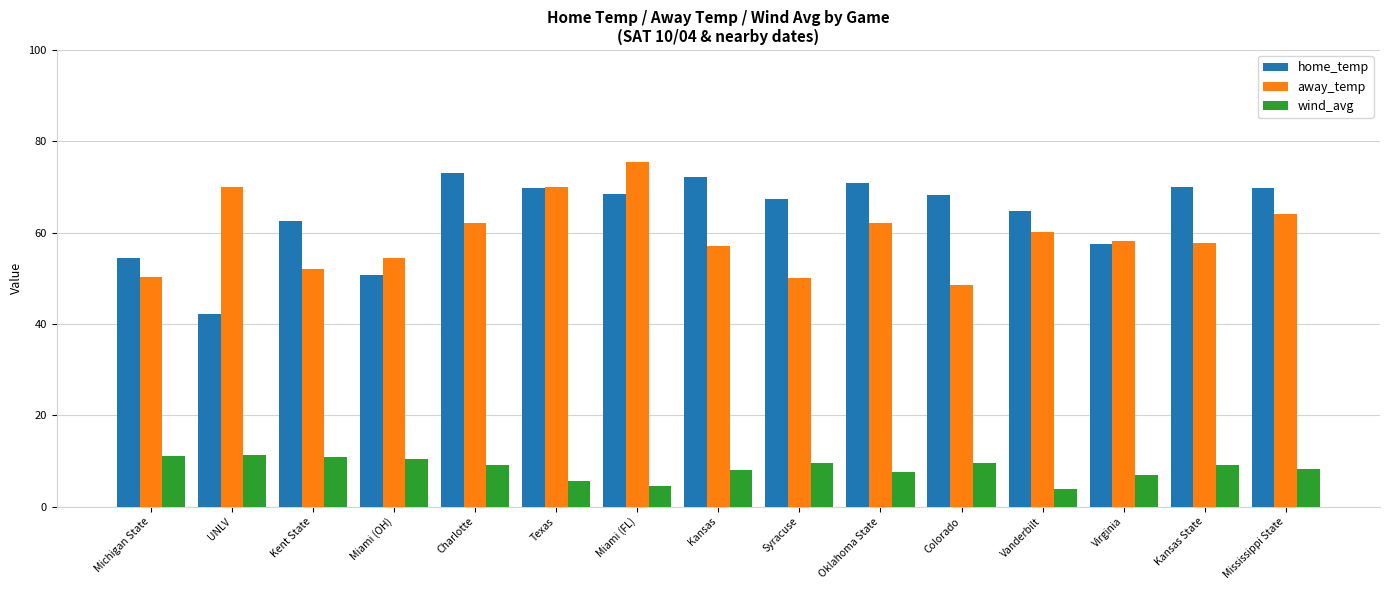

What is the total value across all series at Michigan State?

115.8